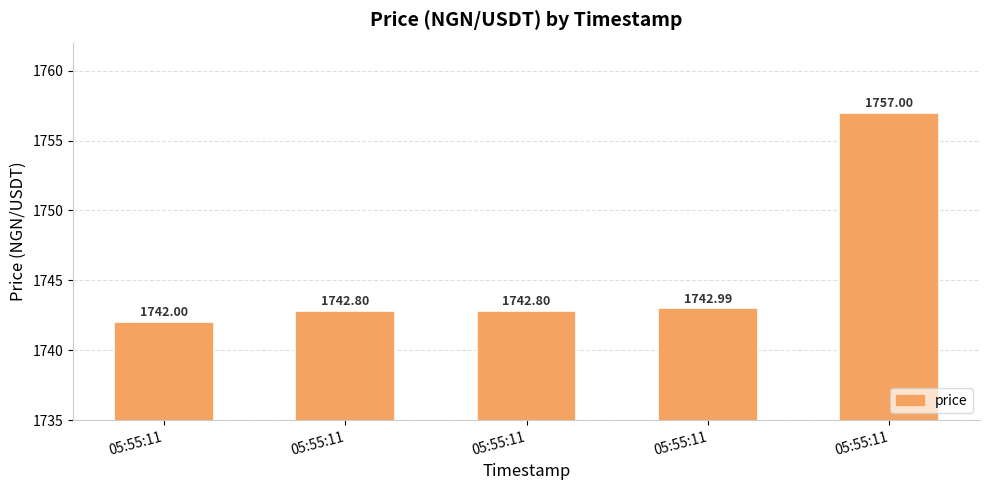

Is it true that the value at 05:55:11 is 1743.0?

True